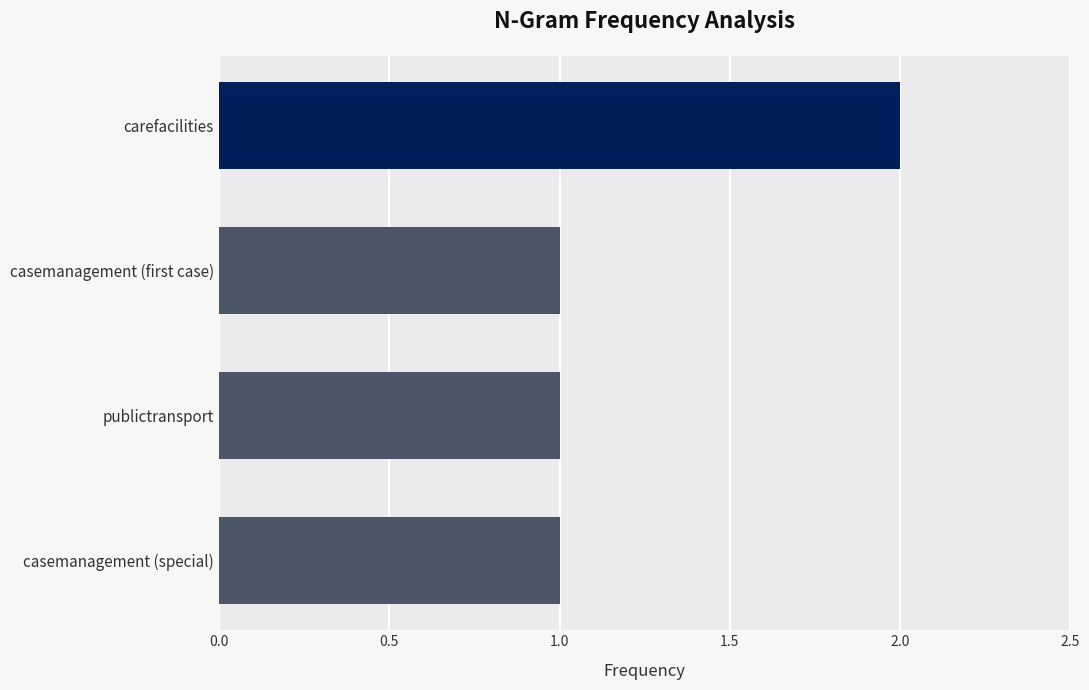

Is it true that the value at carefacilities is 2?

True